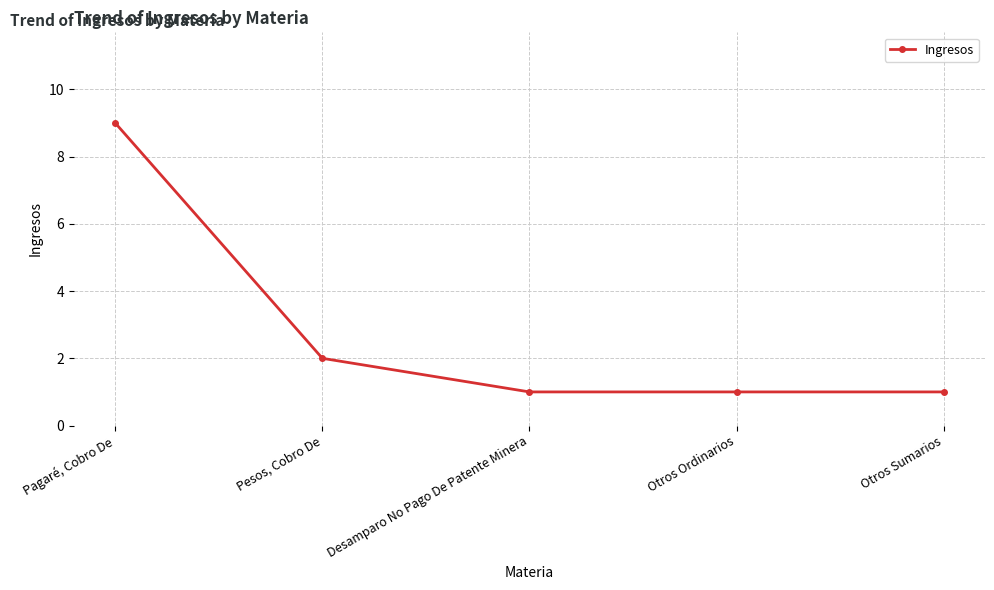

What is the label of the 3rd point from the right?

Desamparo No Pago De Patente Minera